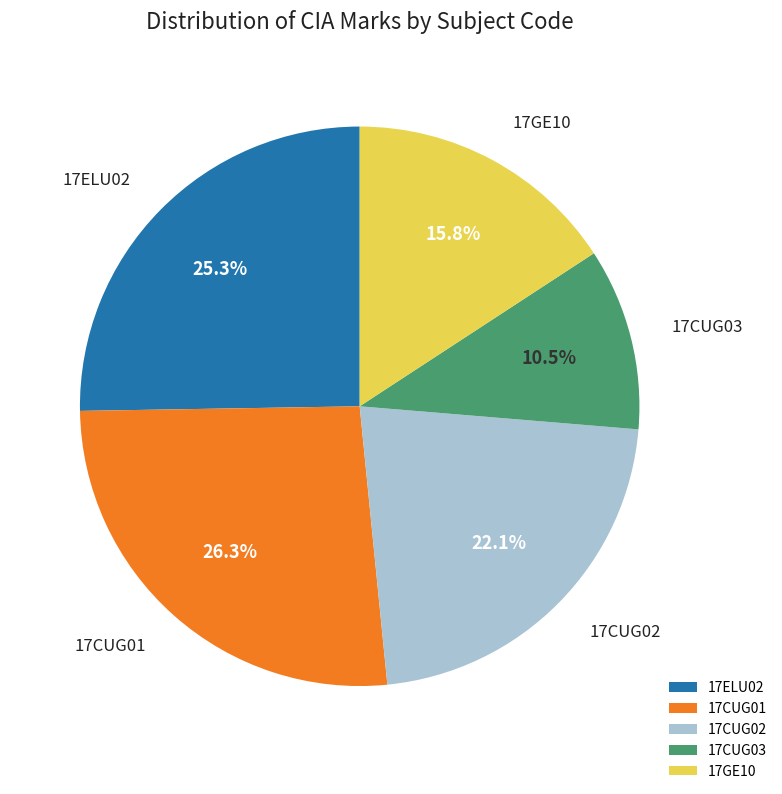

What percentage is the 17CUG02 slice, to the nearest percent?

22%